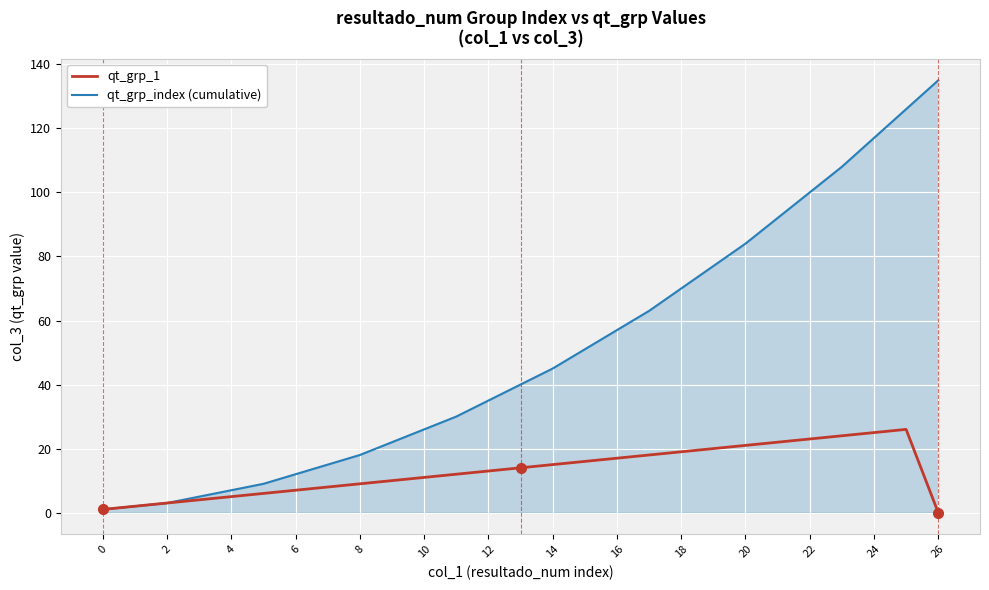

How many lines are shown in the chart?

2